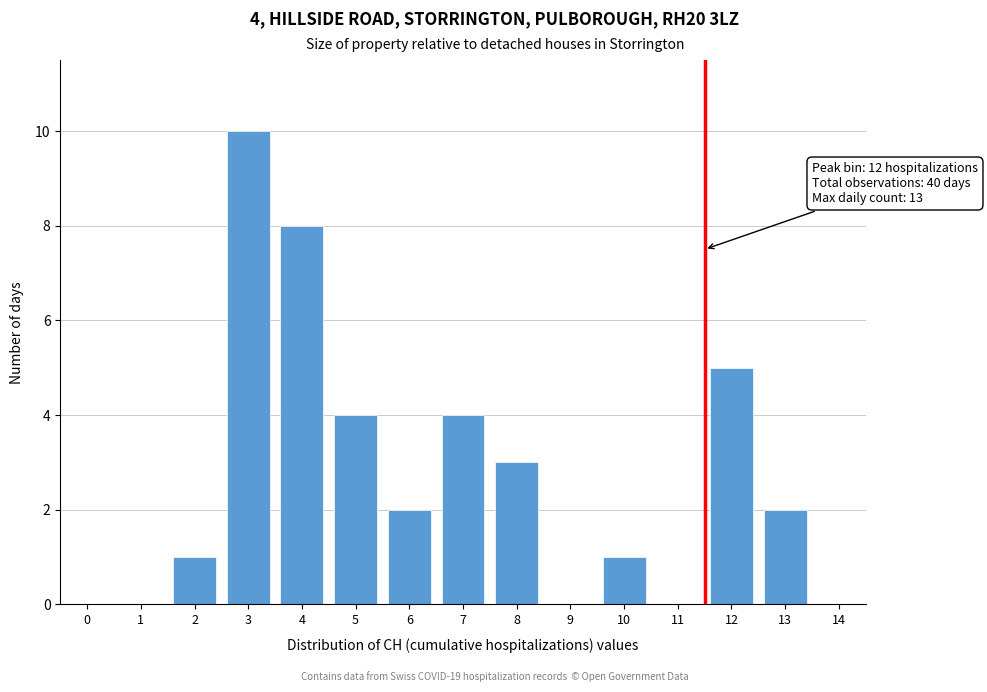

Reading left to right, list all the values displayed in this chart.

0=0	1=0	2=1	3=10	4=8	5=4	6=2	7=4	8=3	9=0	10=1	11=0	12=5	13=2	14=0